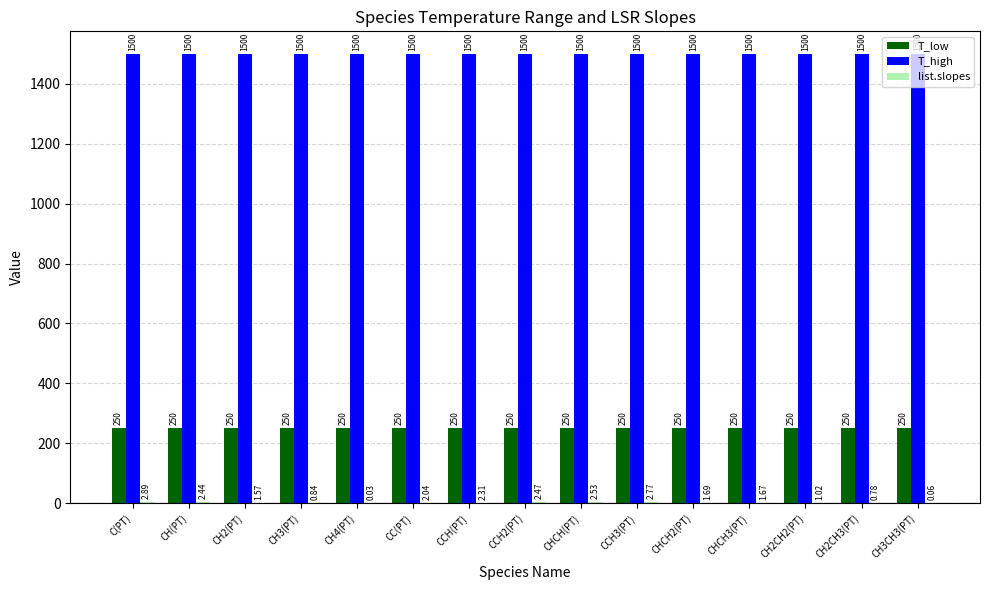

What is the sum of the T_low values at CH(PT) and CHCH2(PT)?

500.0